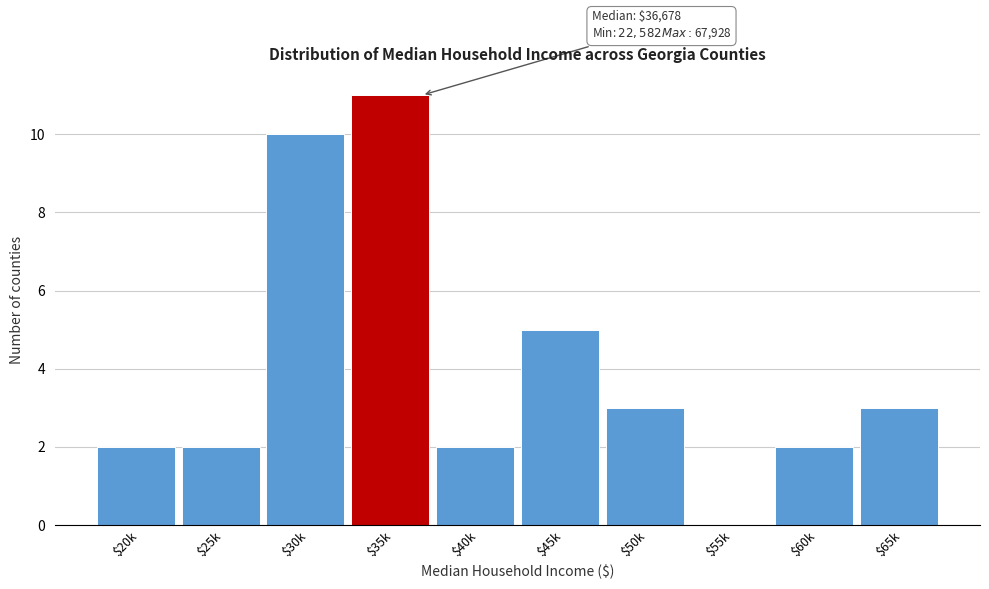

What is the sum of all values?

40